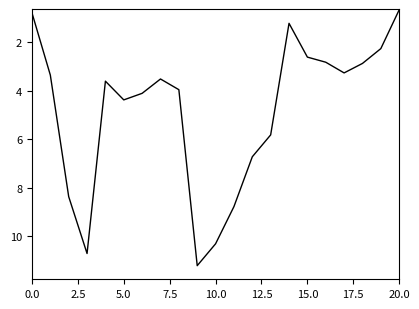

What is the difference between the maximum and minimum values?

10.5